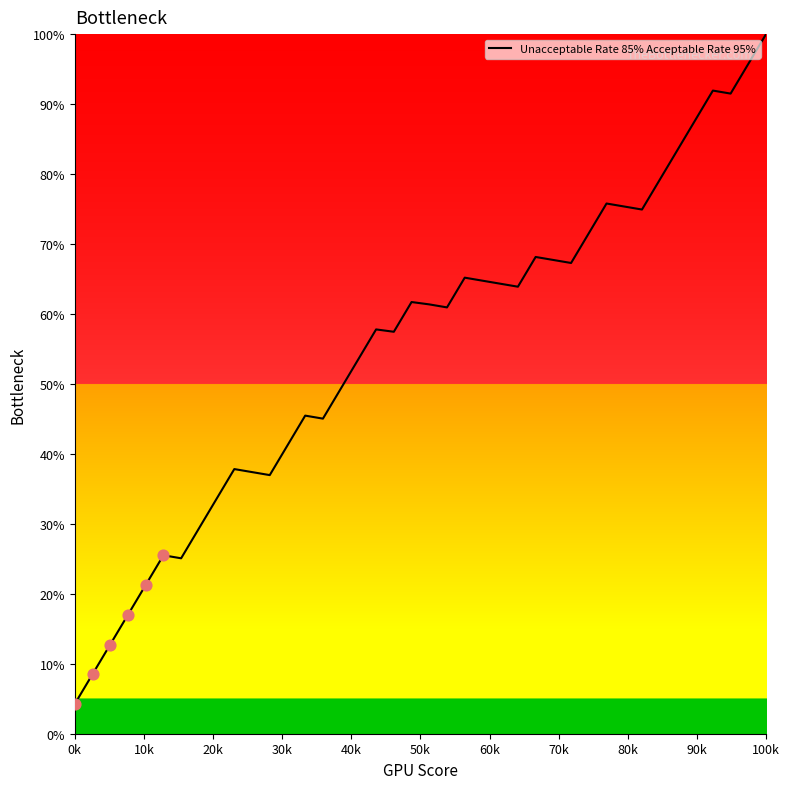

What is the minimum value shown in the chart?

4.3